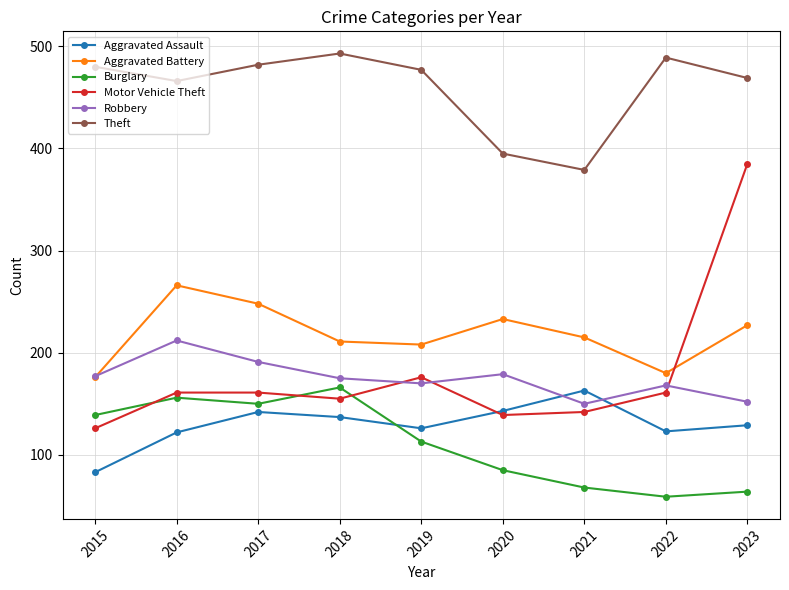

What is the lowest value of the Burglary series?

59